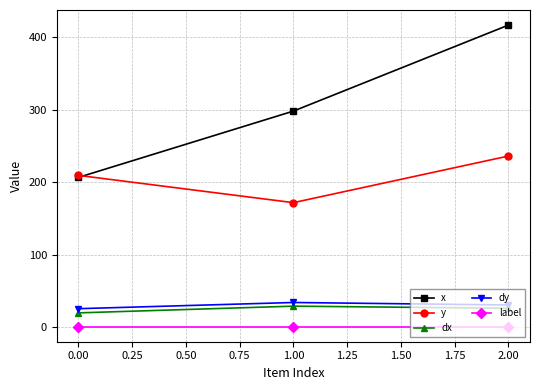

How many values in the dx series exceed 26?

2